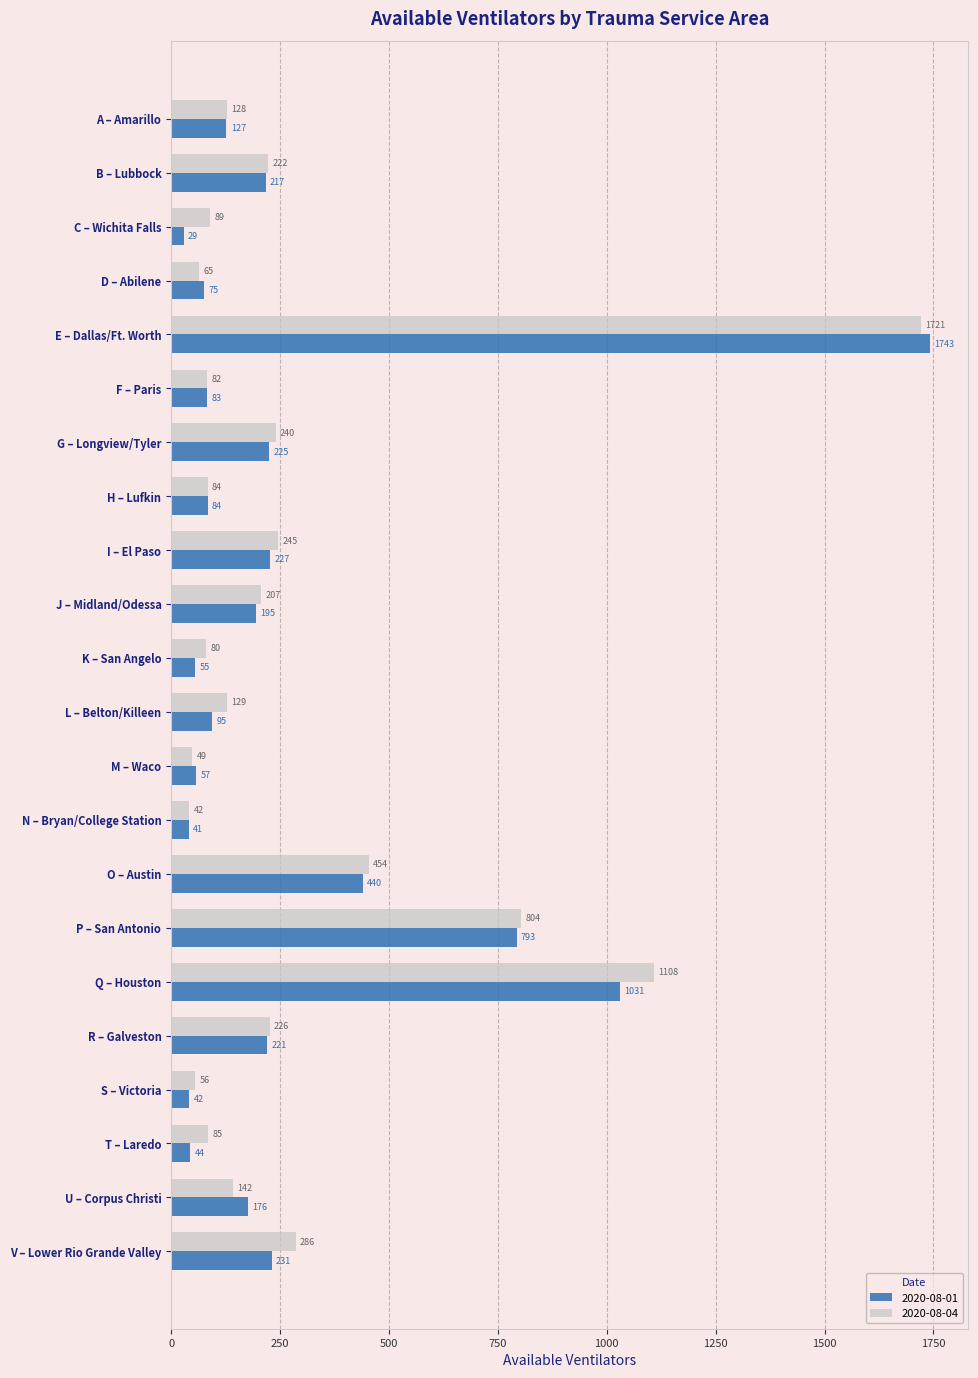

At which category is the sum across all series the highest?

E – Dallas/Ft. Worth